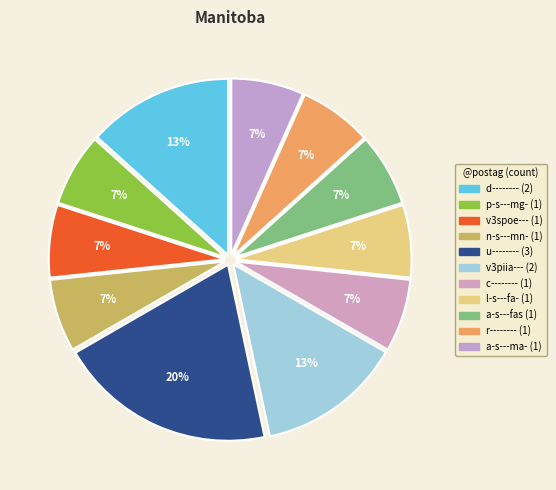

How many segments does this pie chart have?

11